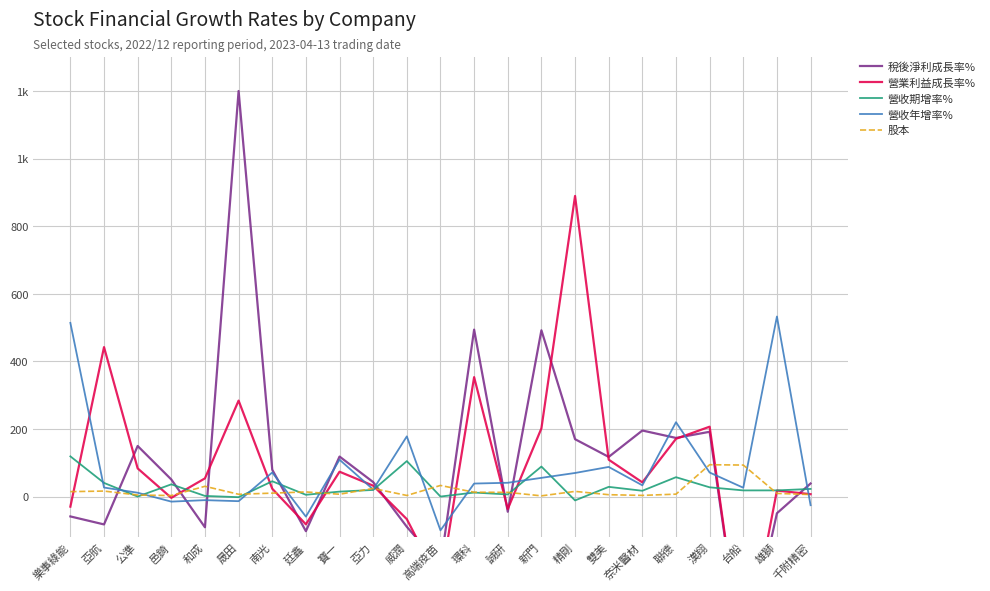

At how many categories does at least one series exceed 148?

12